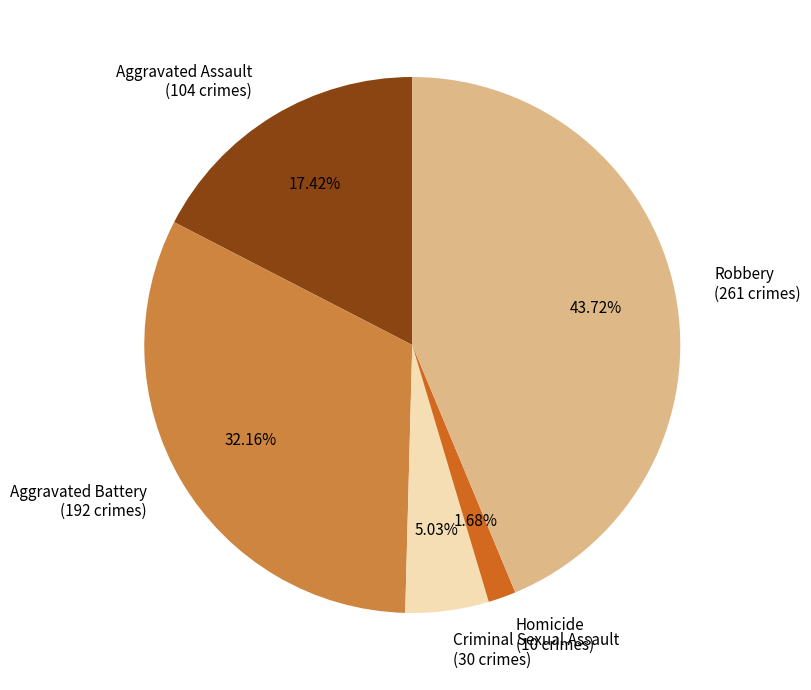

Is the sum of Aggravated Assault and Aggravated Battery greater than half?

No